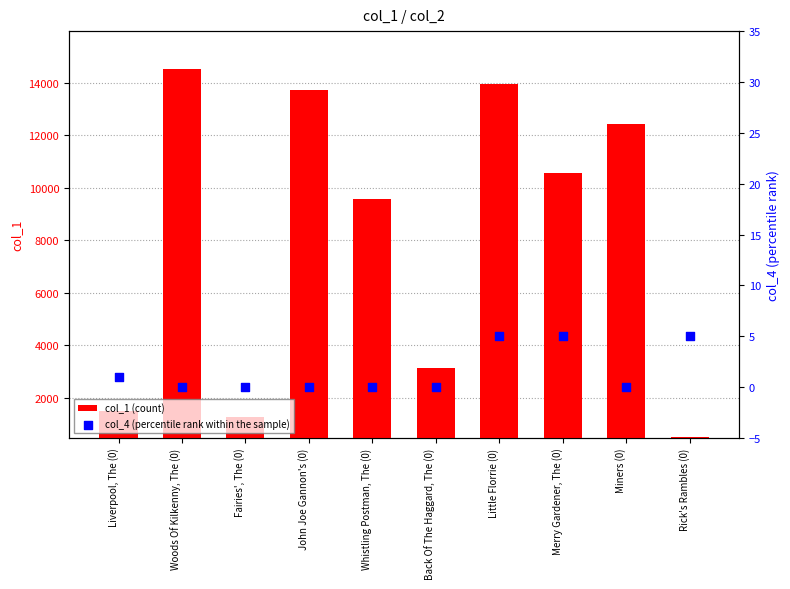

Which series has the largest total across all categories?

col_1 (count)